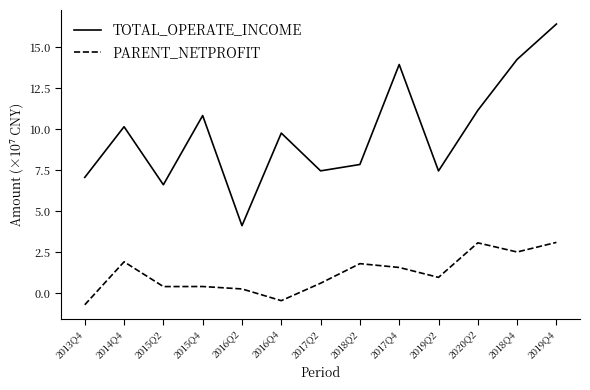

True or false: PARENT_NETPROFIT and TOTAL_OPERATE_INCOME cross at least once.

False